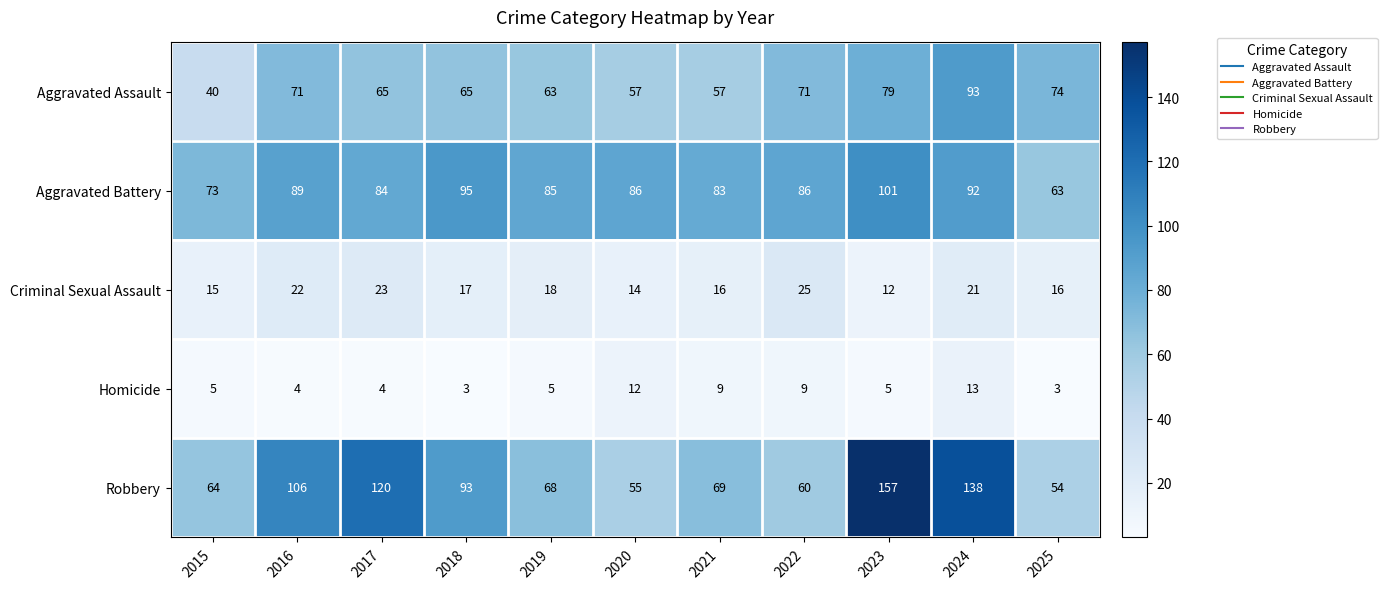

How many categories are shown in the chart?

11